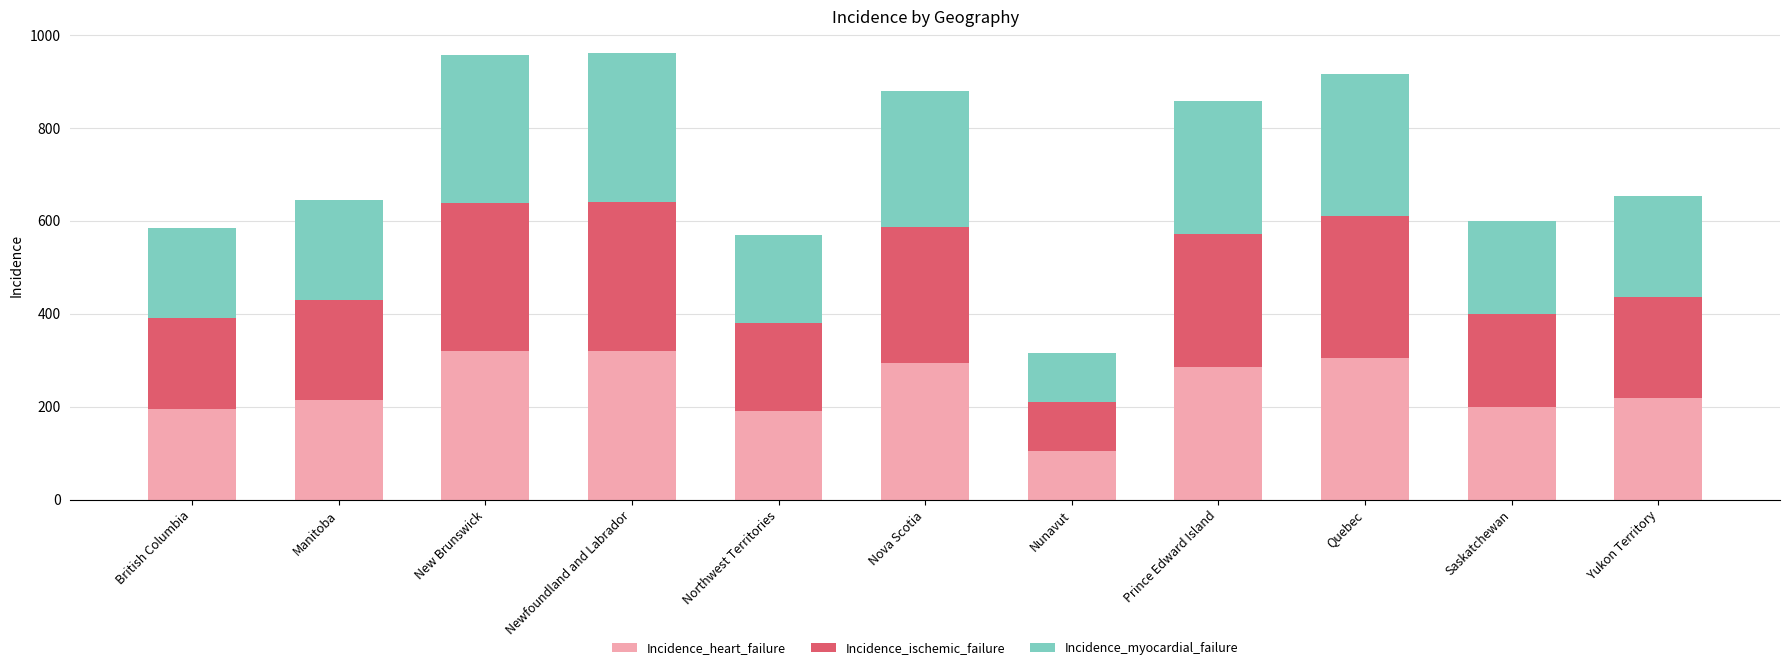

How many data points in Incidence_heart_failure are less than 218?

5